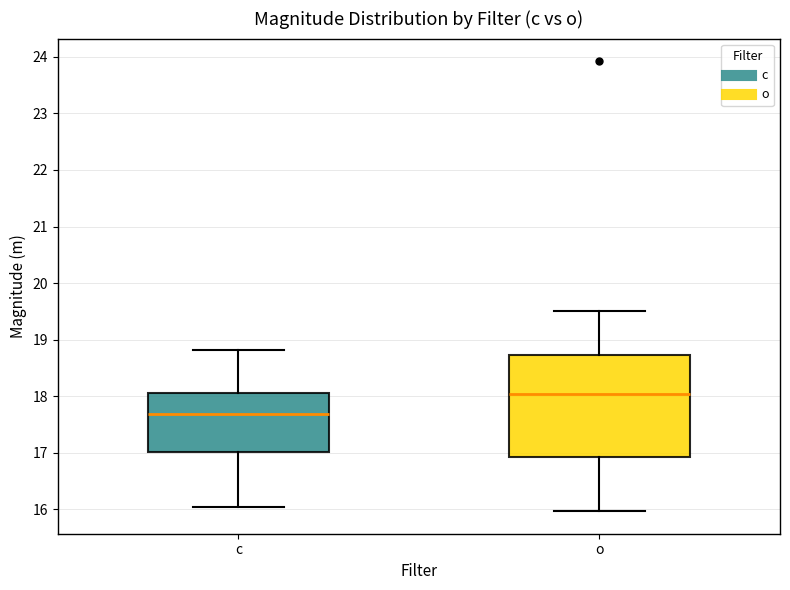

Where is the lower edge of the box for o on the y-axis? The values are not printed on the chart, so give them approximately, as read against the axis.

16.9